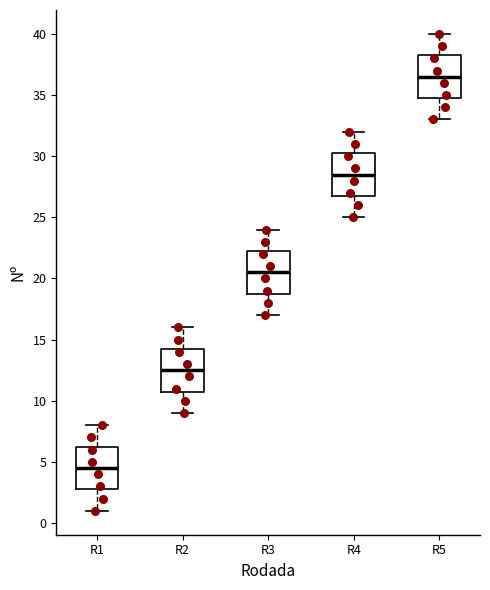

Reading left to right, read every box against the y-axis: the position of its median line, the range the box covers, and the ends of its whiskers. The values are not printed on the chart, so give them approximately, as read against the axis.

R1: median 4.5, box 3.0 to 6.5, whiskers 1.0 to 8.0
R2: median 12.5, box 11.0 to 14.5, whiskers 9.0 to 16.0
R3: median 20.5, box 19.0 to 22.5, whiskers 17.0 to 24.0
R4: median 28.5, box 27.0 to 30.5, whiskers 25.0 to 32.0
R5: median 36.5, box 35.0 to 38.5, whiskers 33.0 to 40.0